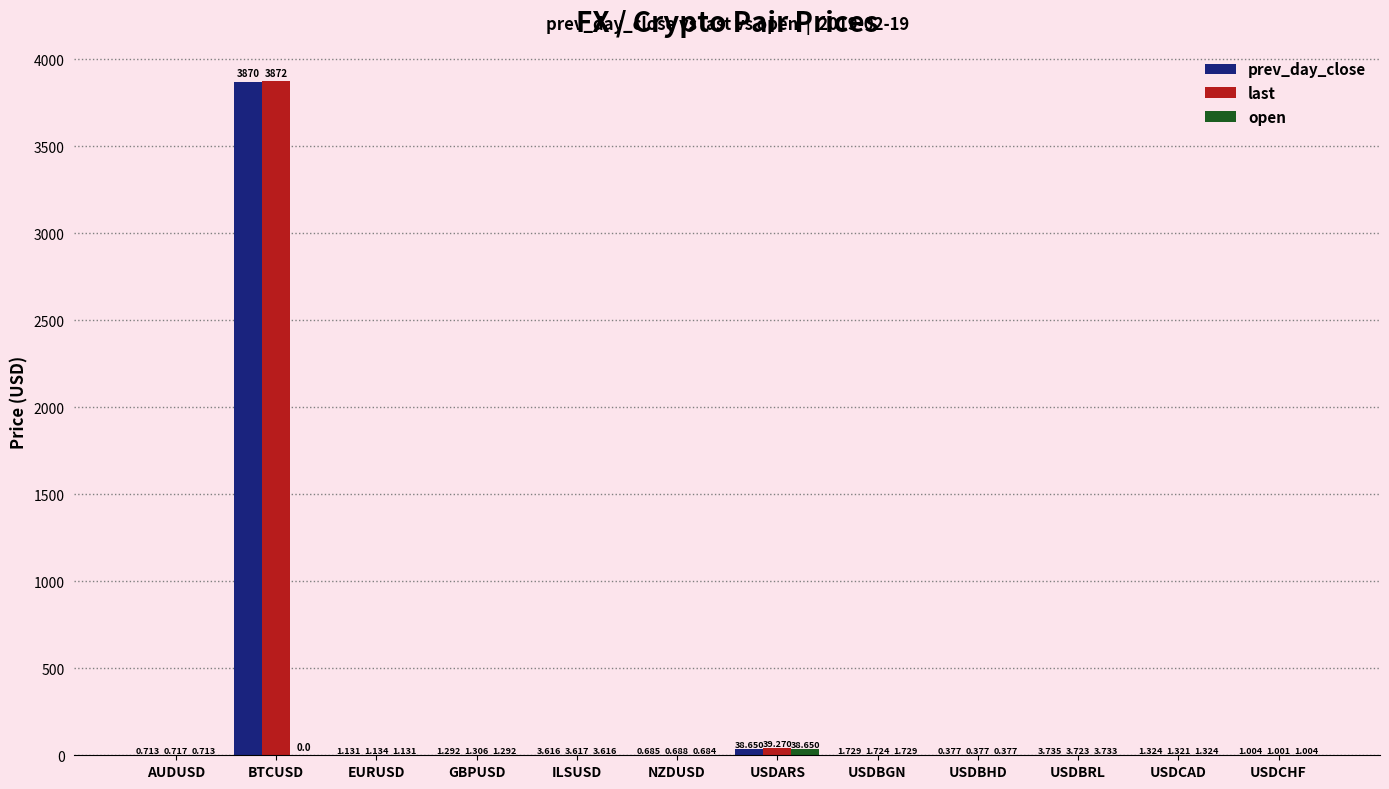

At which category is the sum across all series the highest?

BTCUSD